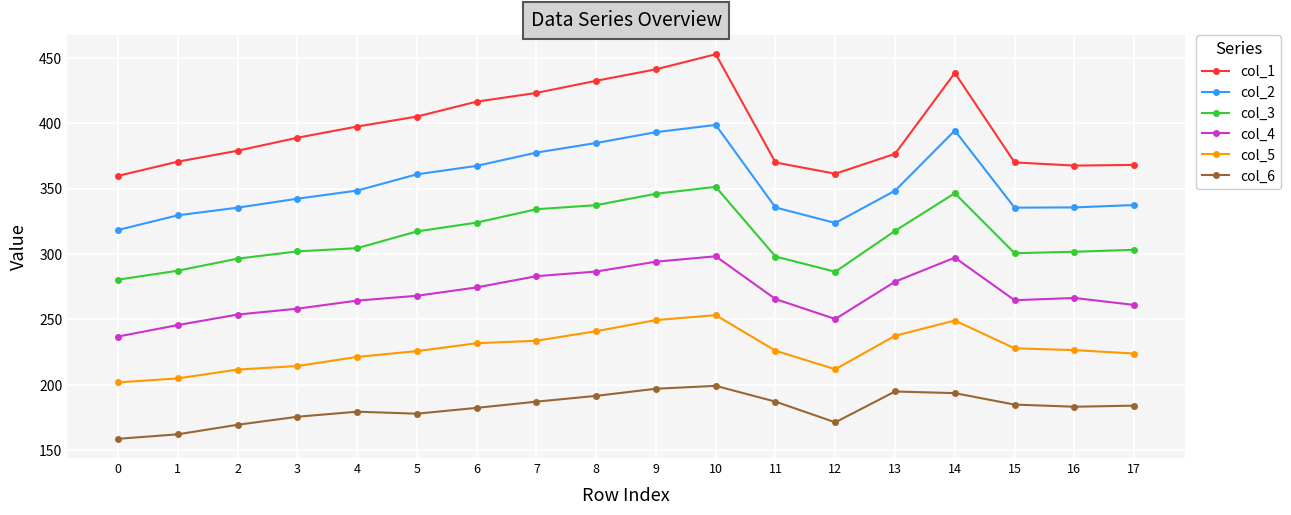

What is the greatest value displayed?

452.8